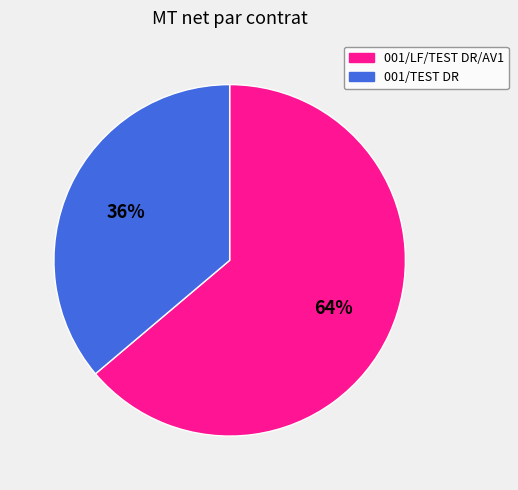

Which has a higher value, 001/LF/TEST DR/AV1 or 001/TEST DR?

001/LF/TEST DR/AV1